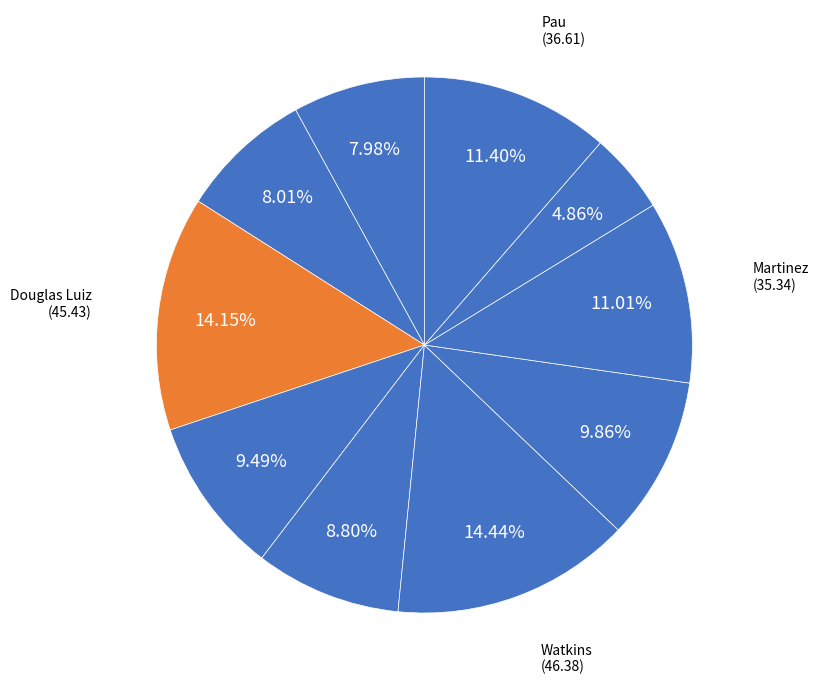

To the nearest percent, what is the difference between the largest and smallest slice percentages?

10%